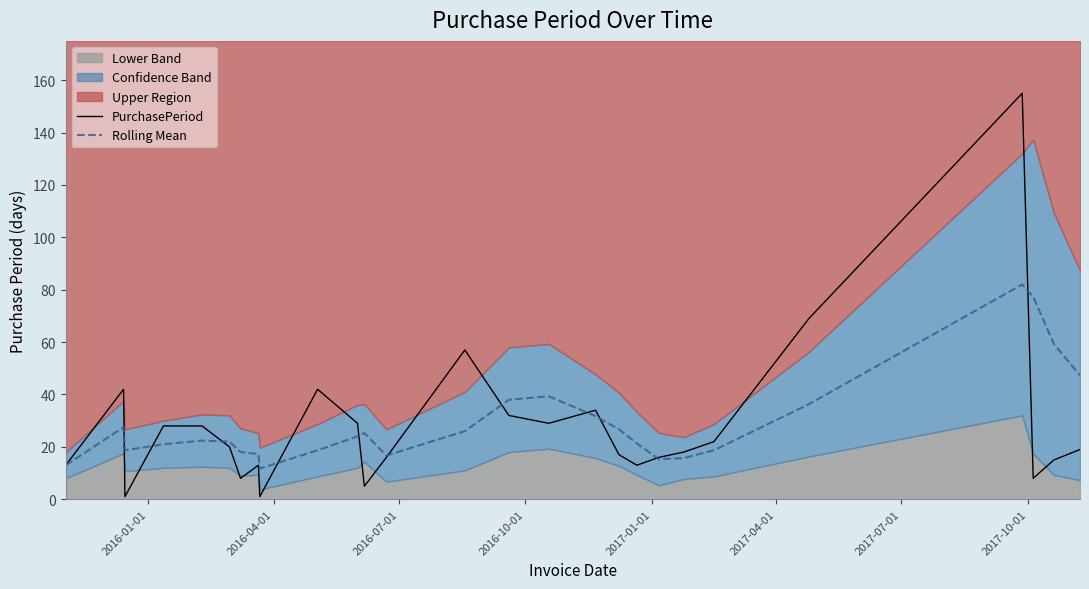

What is the maximum value for PurchasePeriod?

155.0